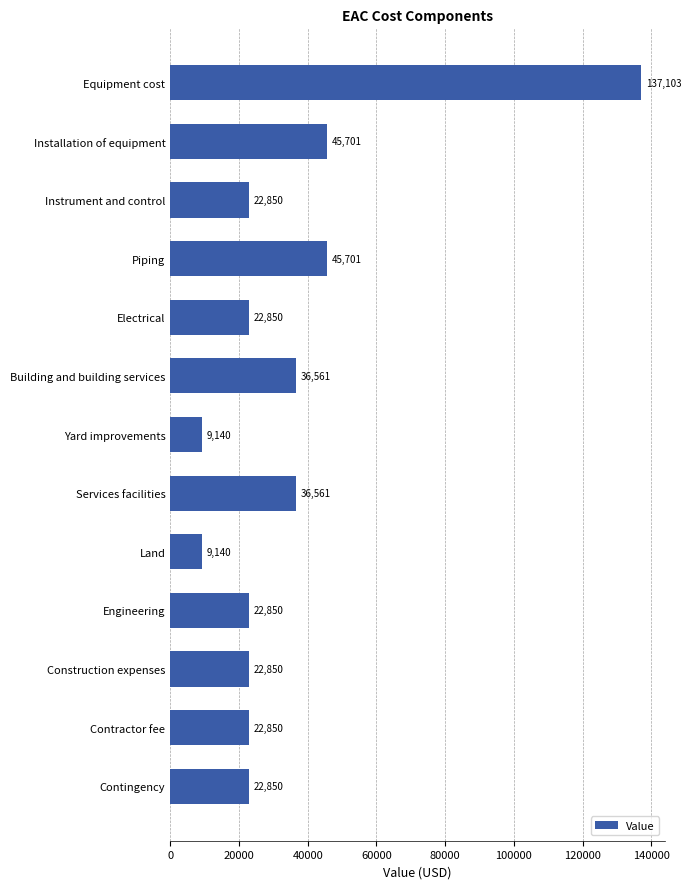

What is the label of the 1st bar from the top?

Equipment cost